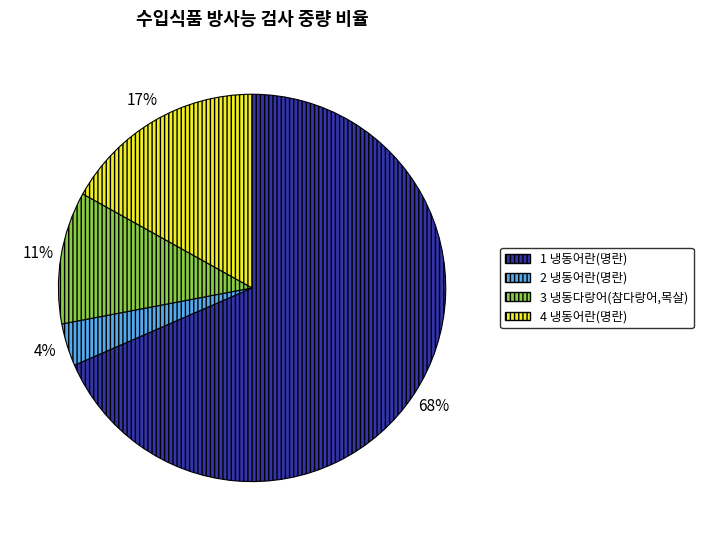

Between 3 냉동다랑어(참다랑어,목살) and 4 냉동어란(명란), which is larger?

4 냉동어란(명란)